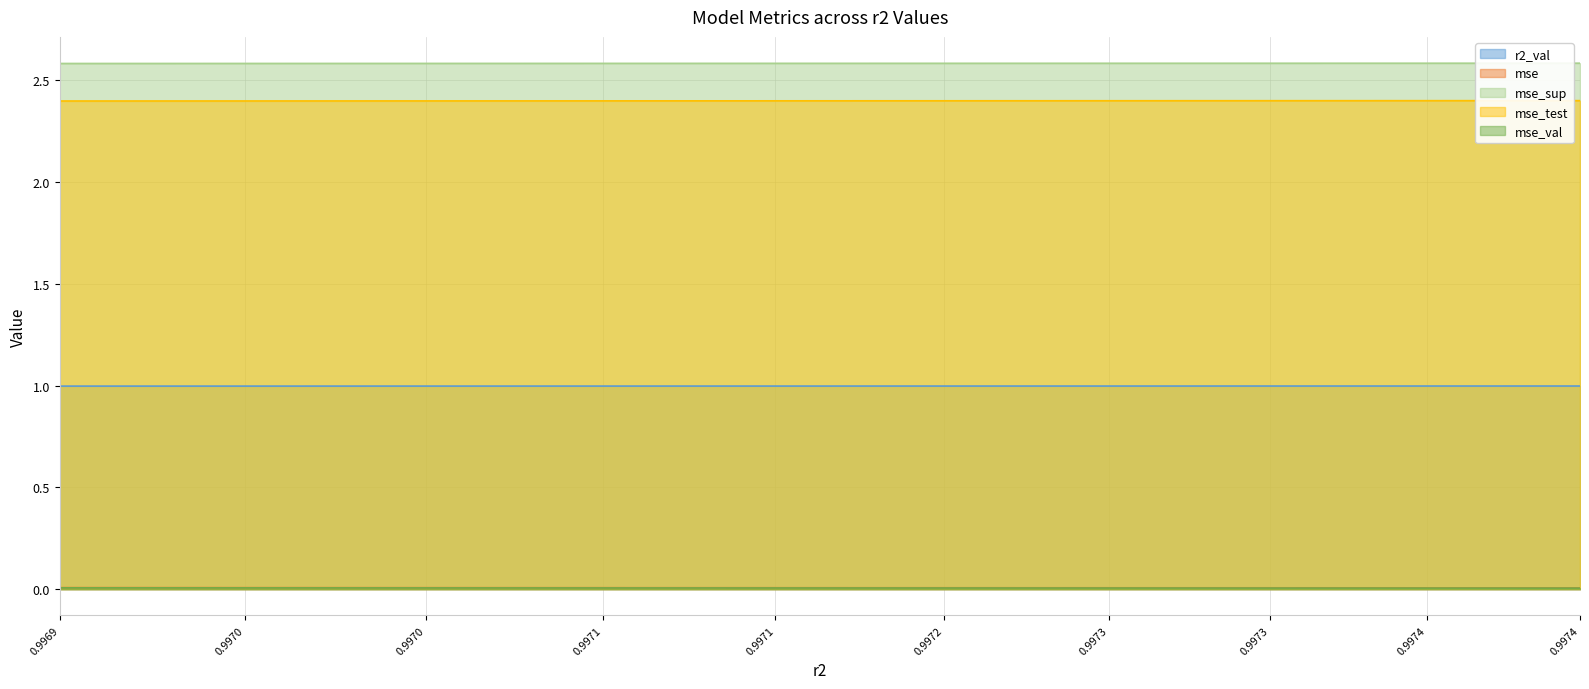

True or false: mse_test and mse_val intersect in this chart.

False